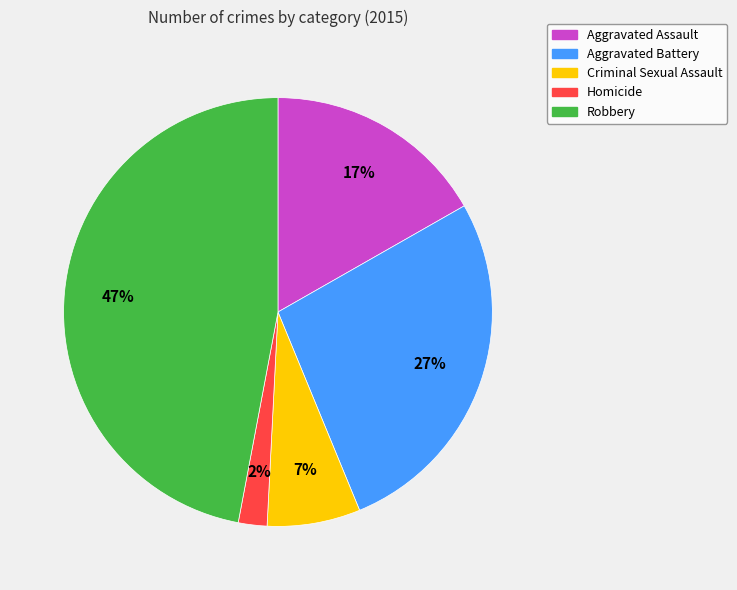

Is it true that Homicide is 17% of the pie?

False